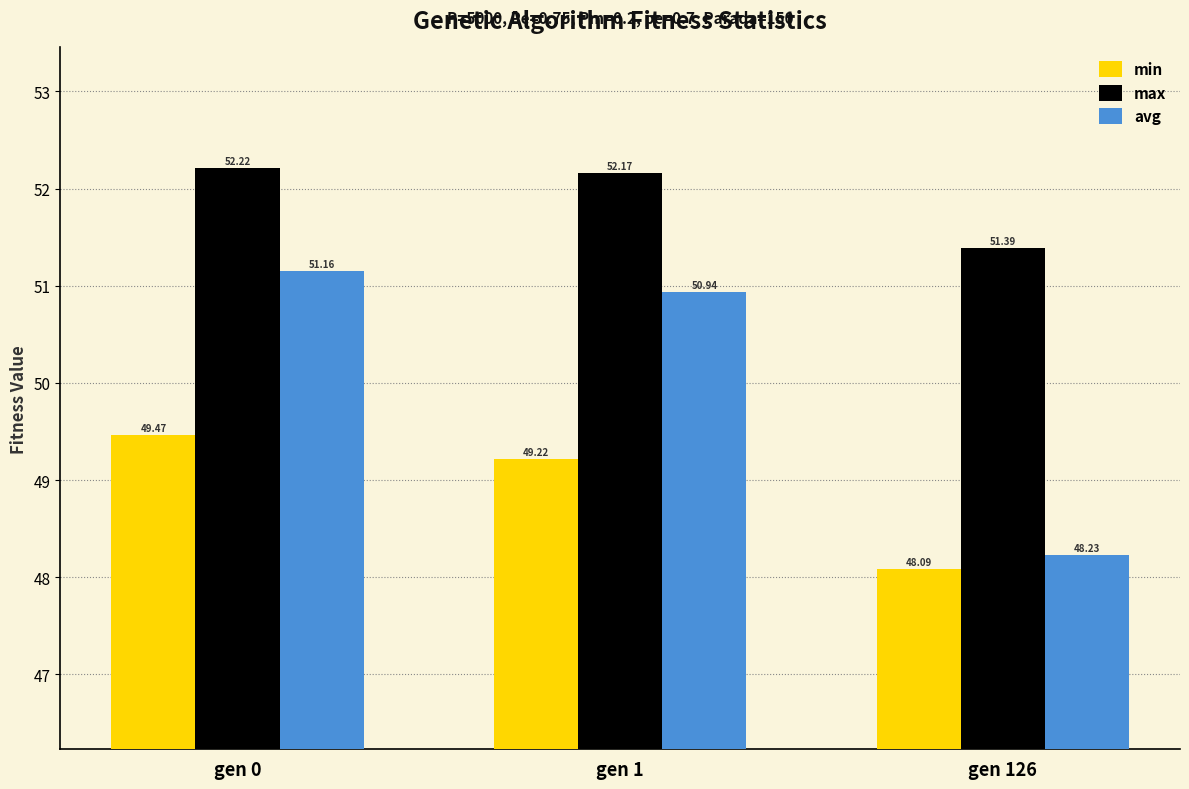

Count the number of categories in the chart.

3